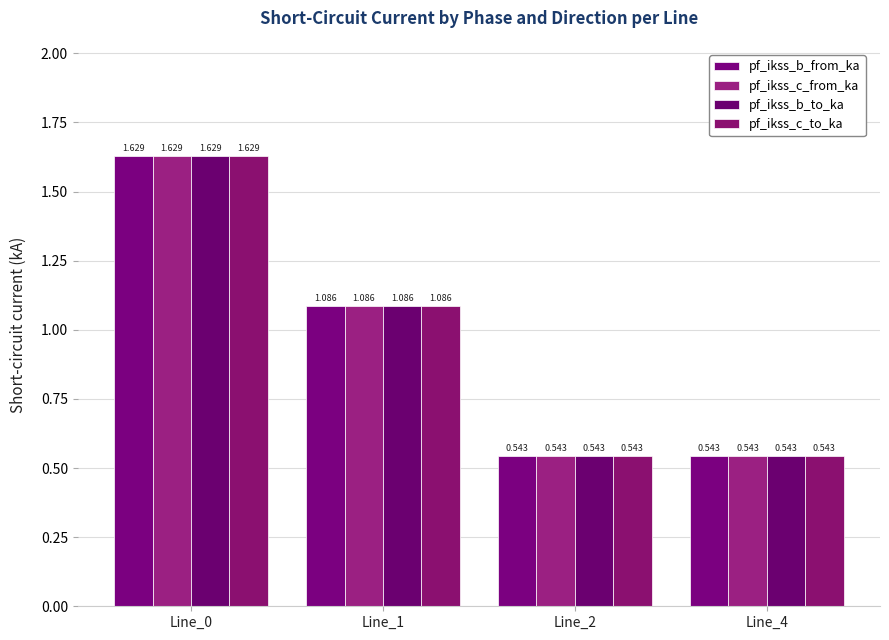

How many bars are there in each group?

4